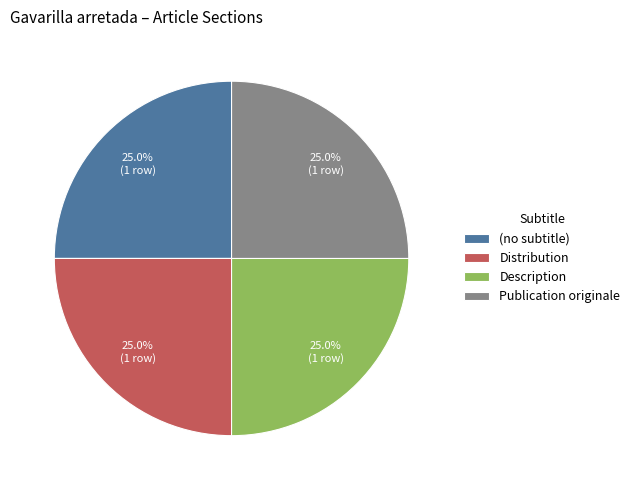

To the nearest percent, what portion does Distribution represent?

25%